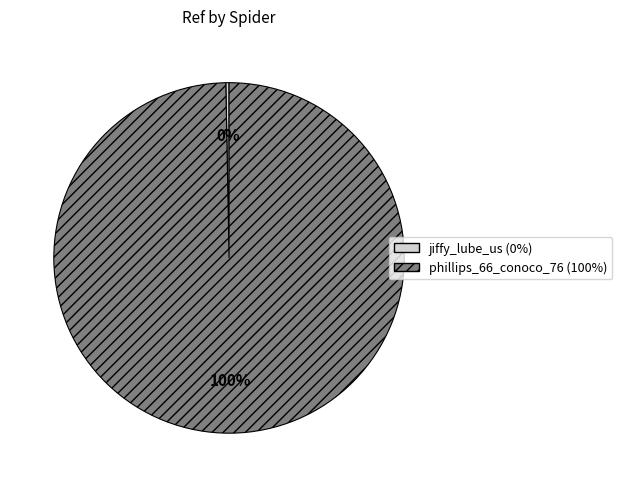

What is the ratio of the value at phillips_66_conoco_76 to the value at jiffy_lube_us?

336.2